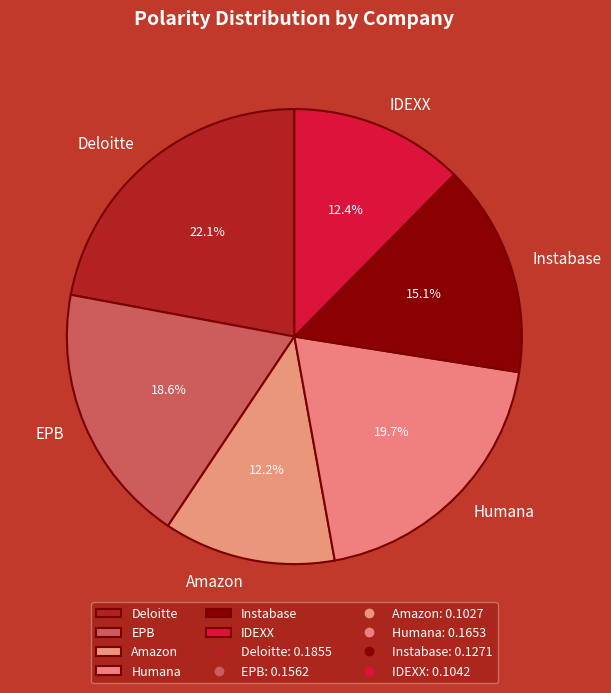

To the nearest percent, what portion does Deloitte represent?

22%